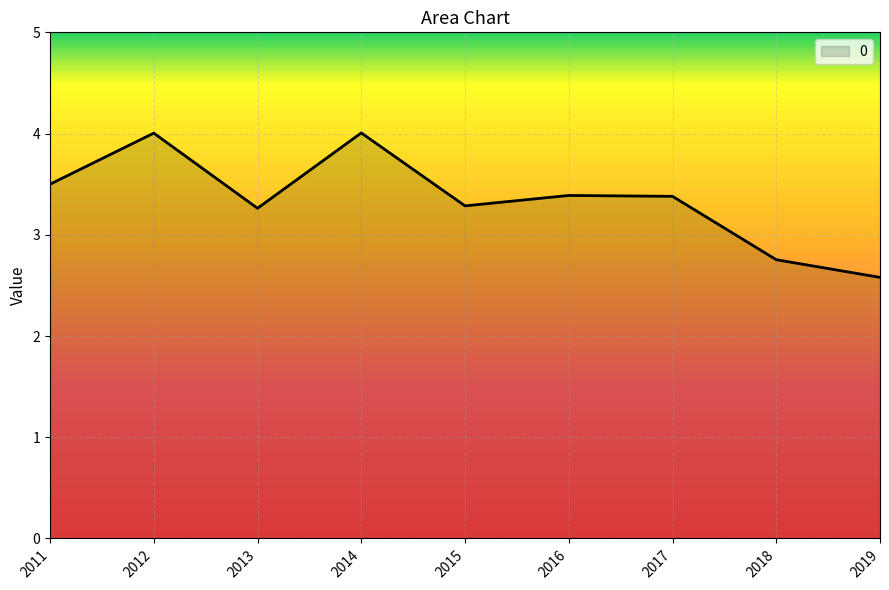

What is the difference between the maximum and minimum values?

1.4